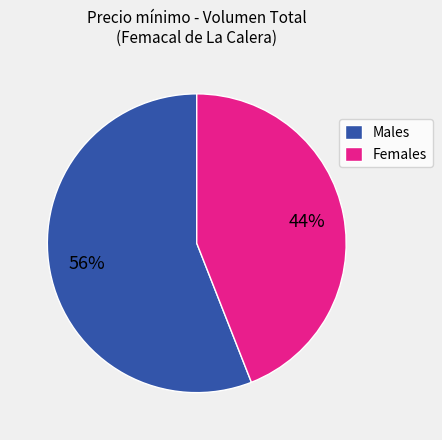

How many slices are in this pie chart?

2